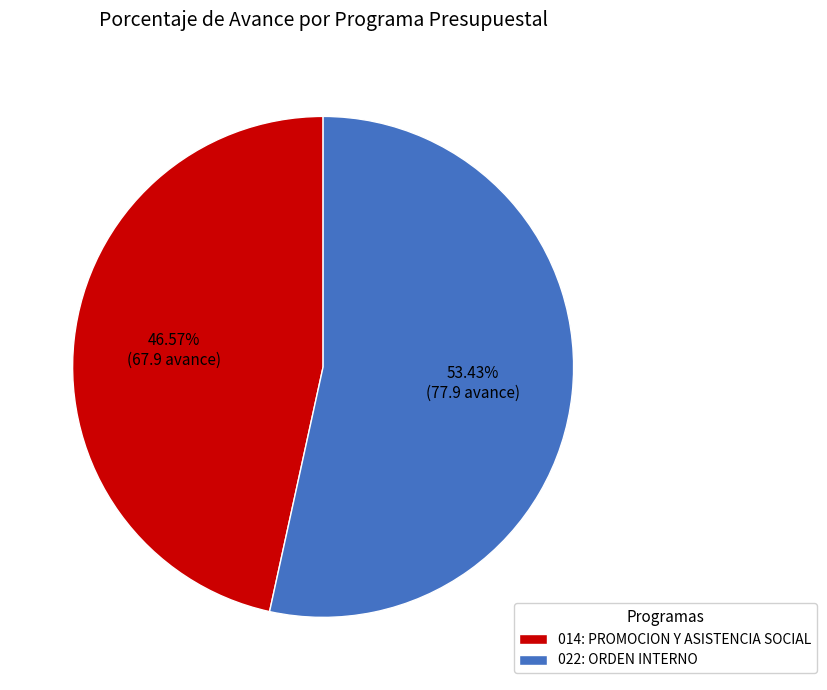

Rank the categories by value from lowest to highest.

014: PROMOCION Y ASISTENCIA SOCIAL, 022: ORDEN INTERNO